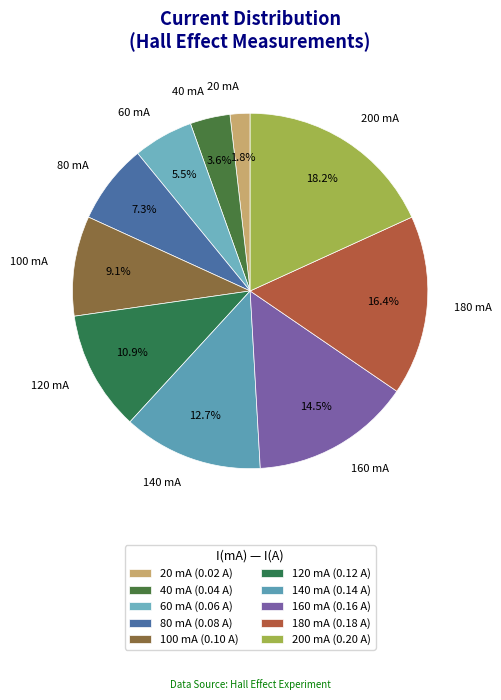

Rank the categories by value from lowest to highest.

20 mA, 40 mA, 60 mA, 80 mA, 100 mA, 120 mA, 140 mA, 160 mA, 180 mA, 200 mA